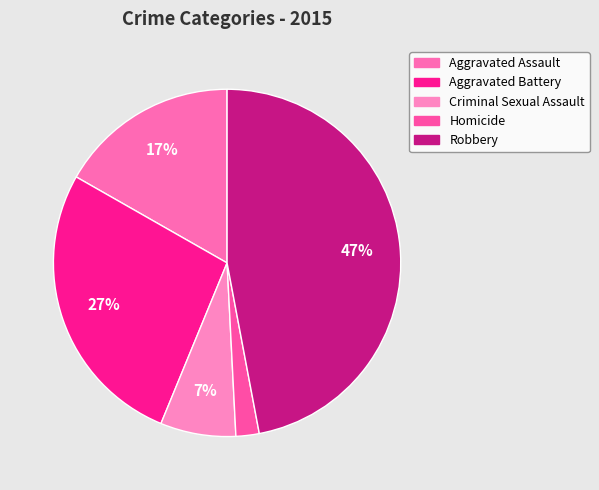

What is the smallest slice in the pie chart?

Homicide